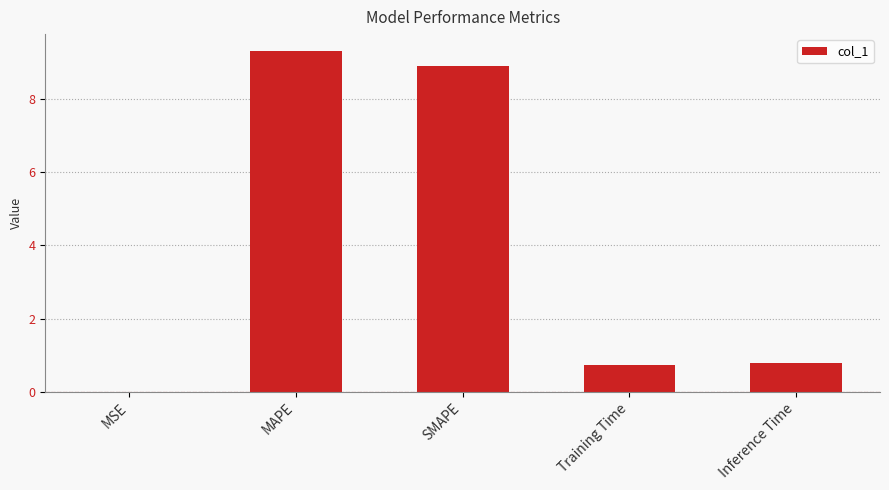

Read the value at Inference Time.

0.8